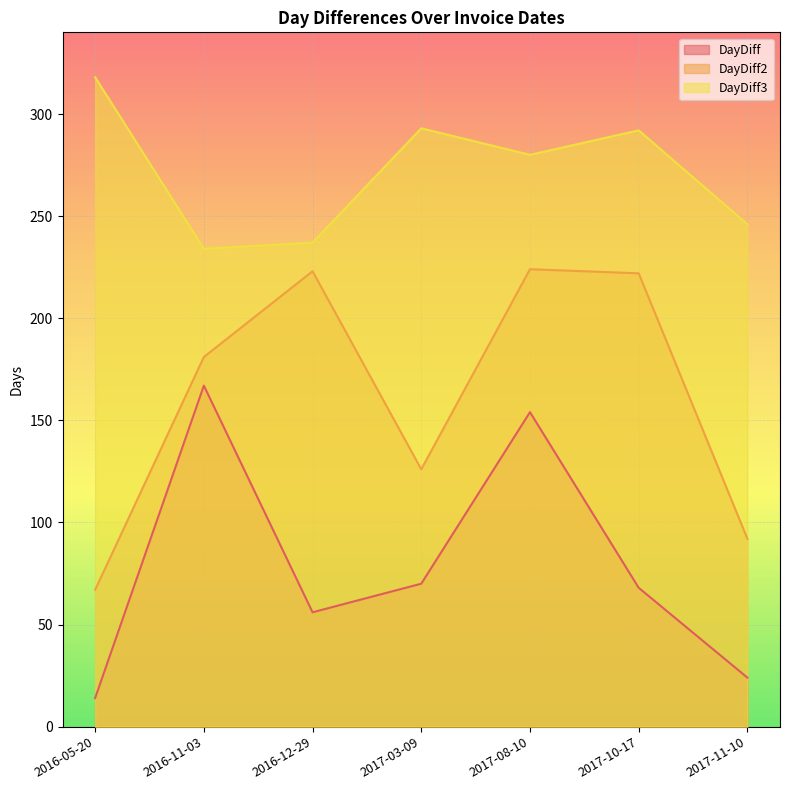

What position from the right is 2017-10-17?

2